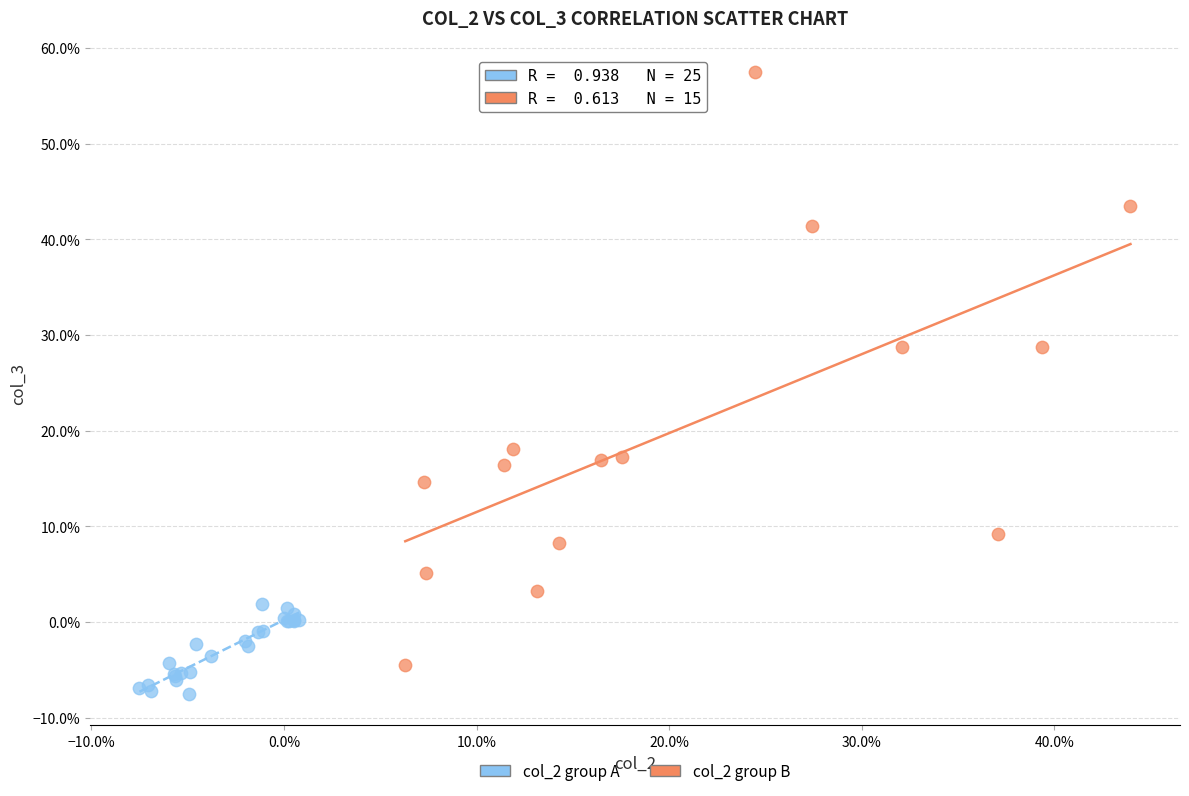

Which series reaches the maximum Y coordinate?

col_2 group B